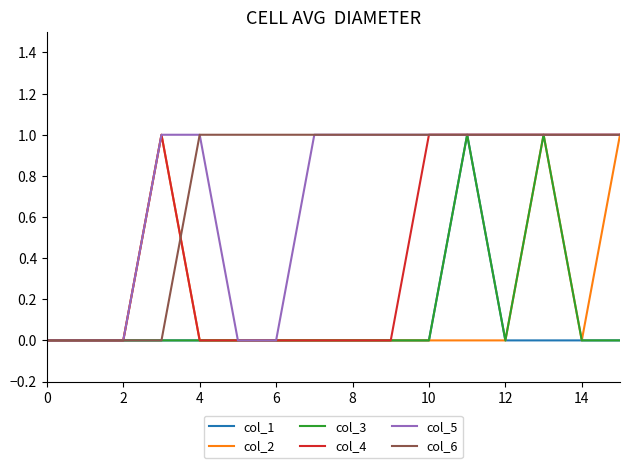

Which series has the widest spread of values?

col_1